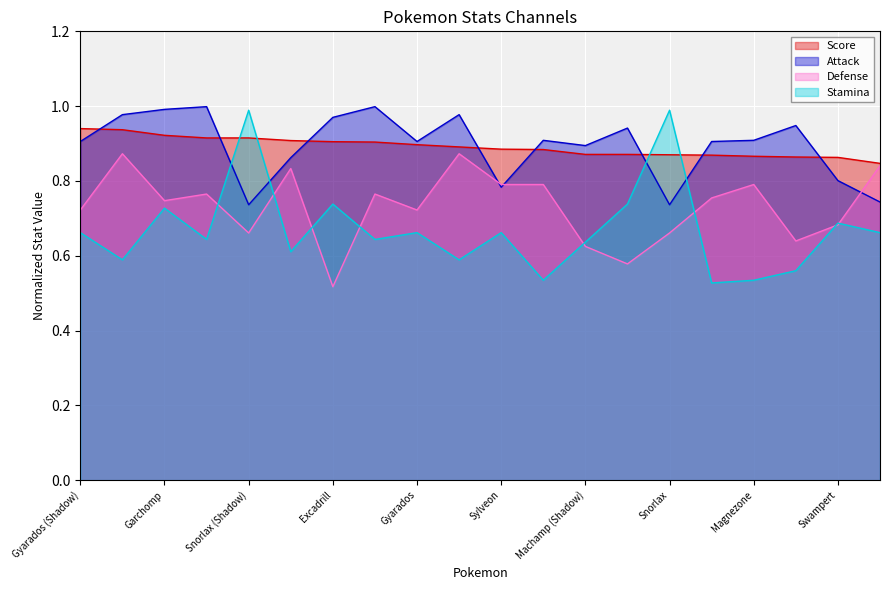

What is the difference between the second highest and minimum values in the Score series?

0.1